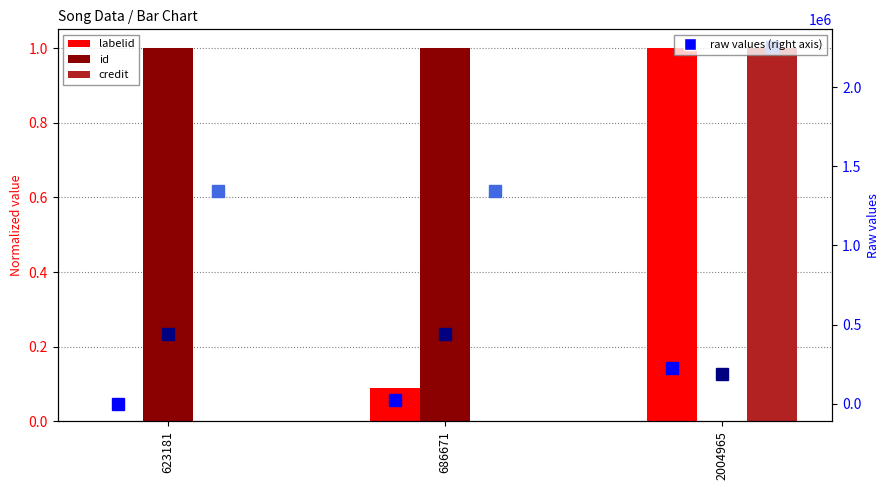

What is the spread (max minus min) of values at 686671?

1341963.0